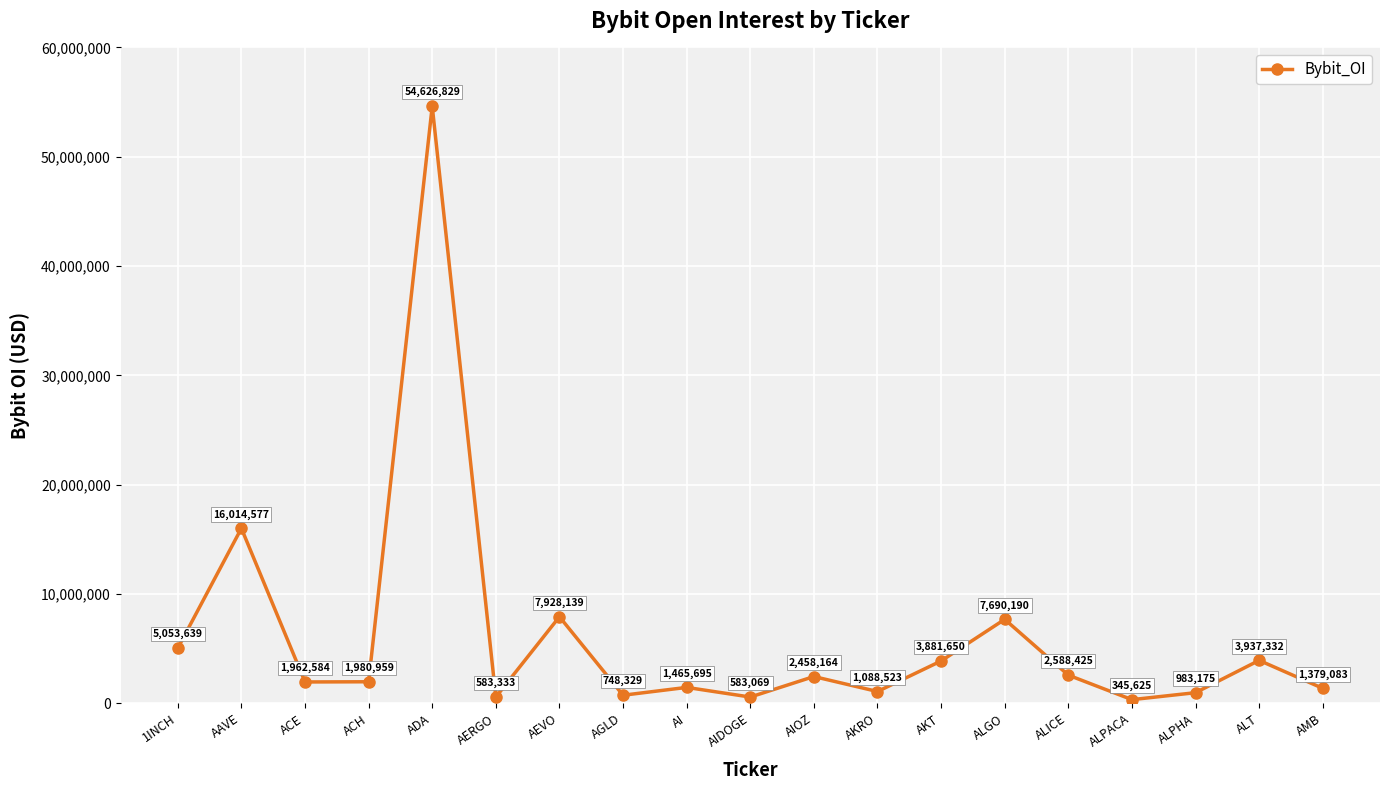

Which category has the highest value across all series?

ADA